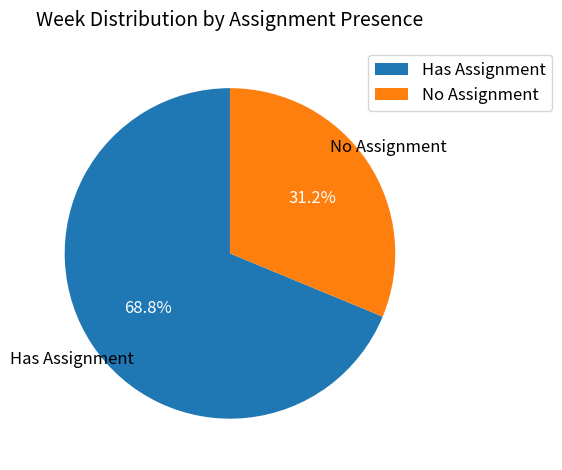

Which category accounts for the majority?

Has Assignment